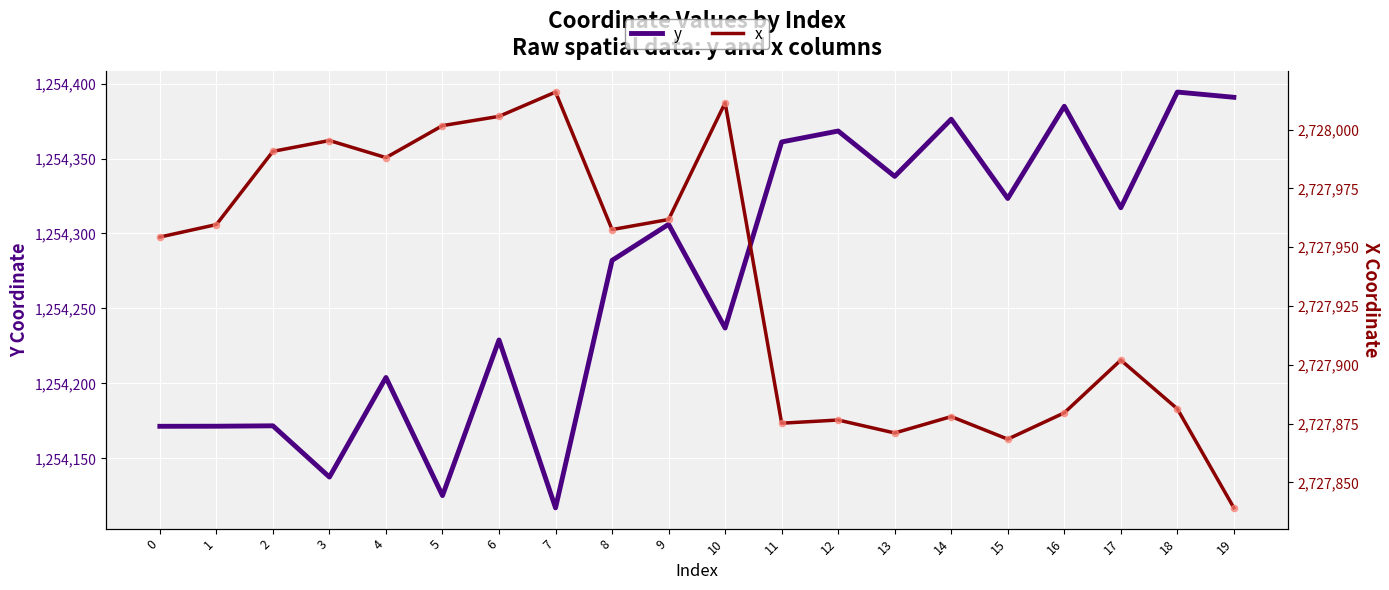

What are all the series names shown in the legend?

y, x